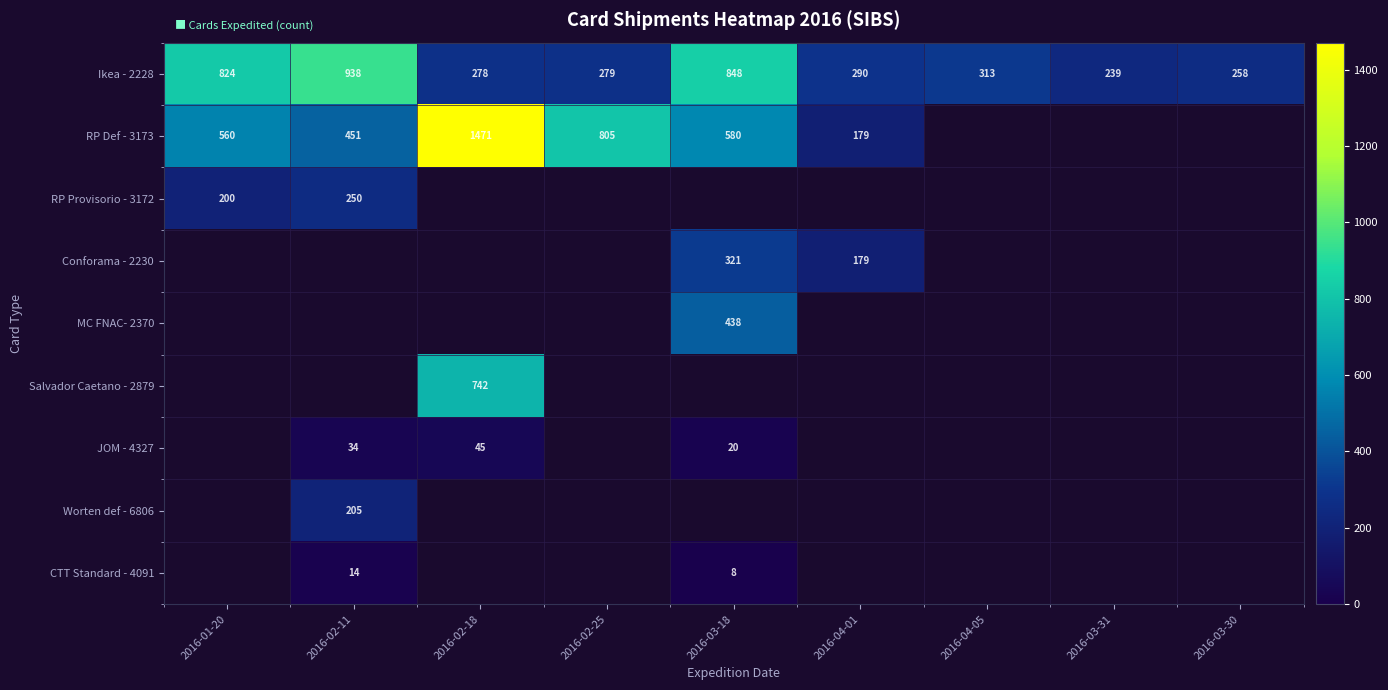

At which label does Ikea - 2228 first exceed 290?

2016-01-20